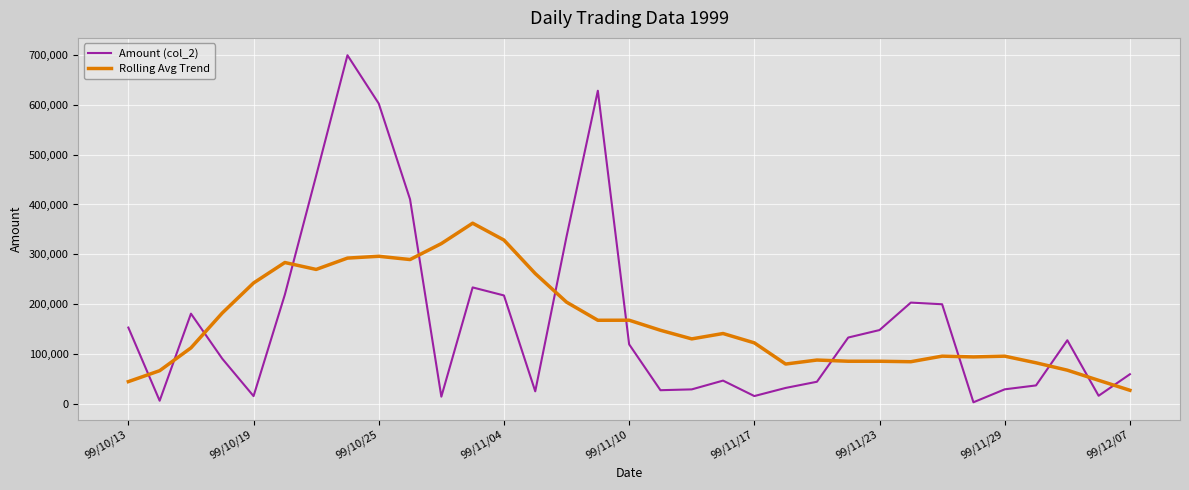

True or false: Rolling Avg Trend has more than 0 interior local peaks.

True